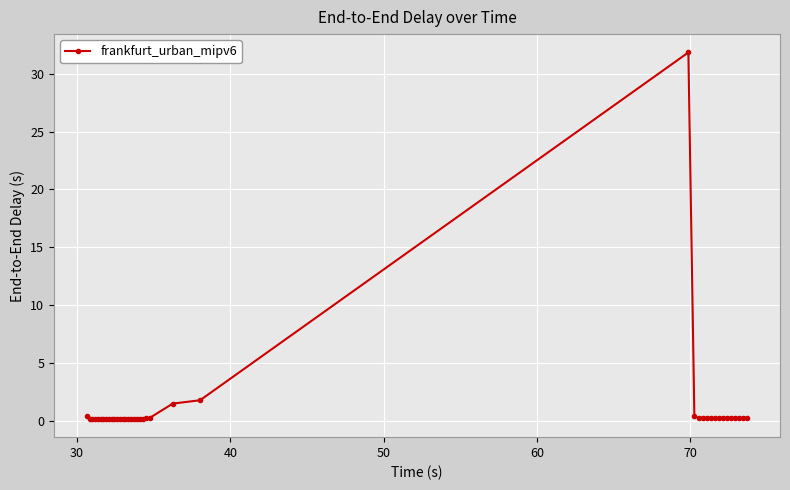

What is the greatest value displayed?

31.8